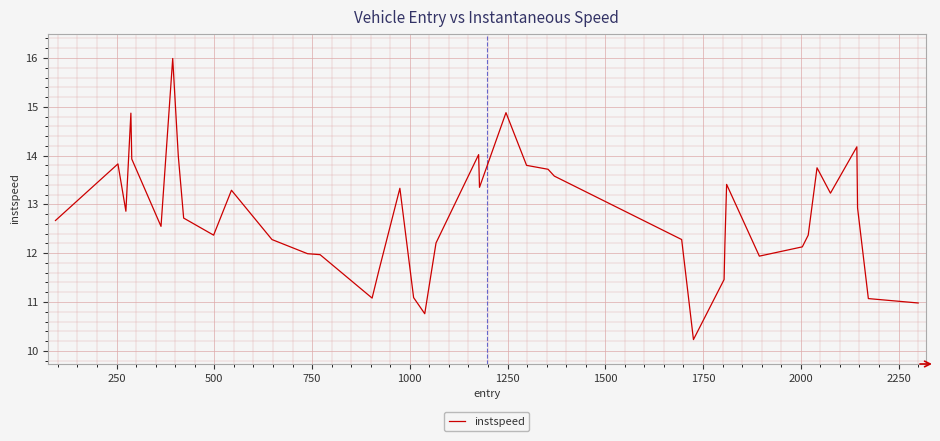

What is the difference between the maximum and minimum values?

5.8